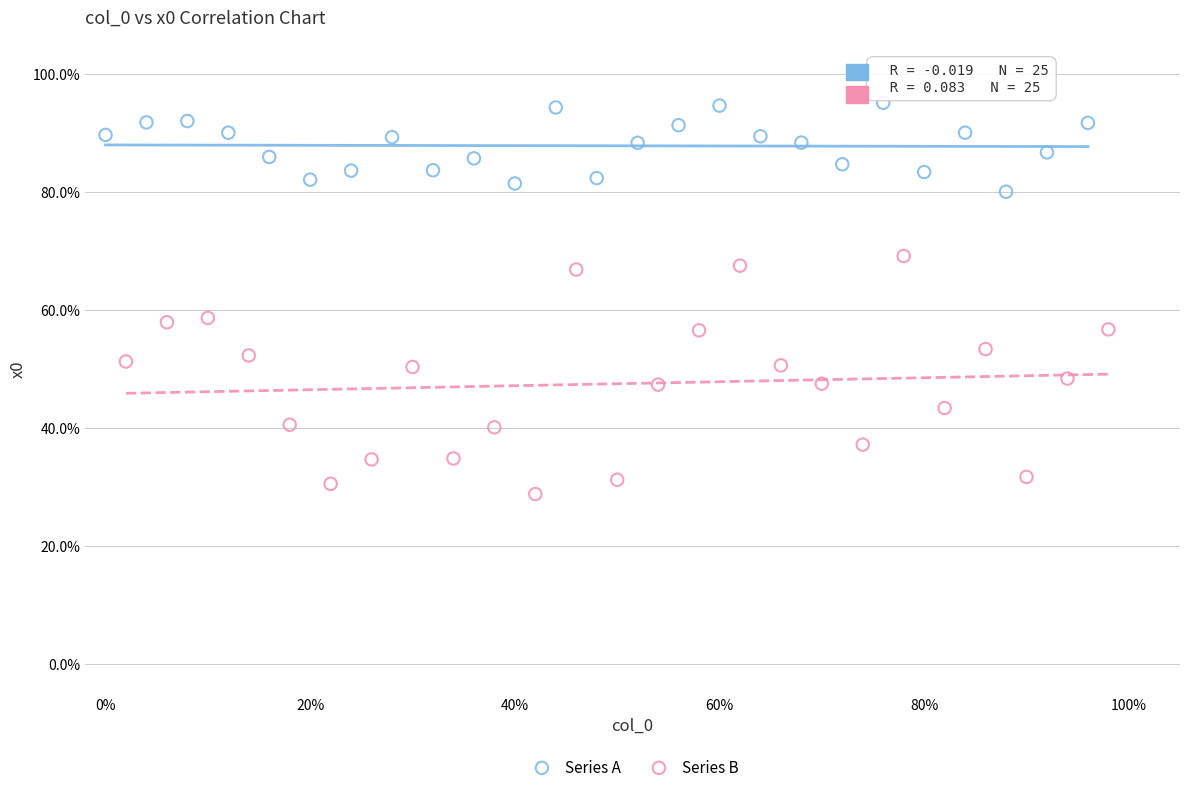

Which series reaches the minimum Y coordinate?

Series B